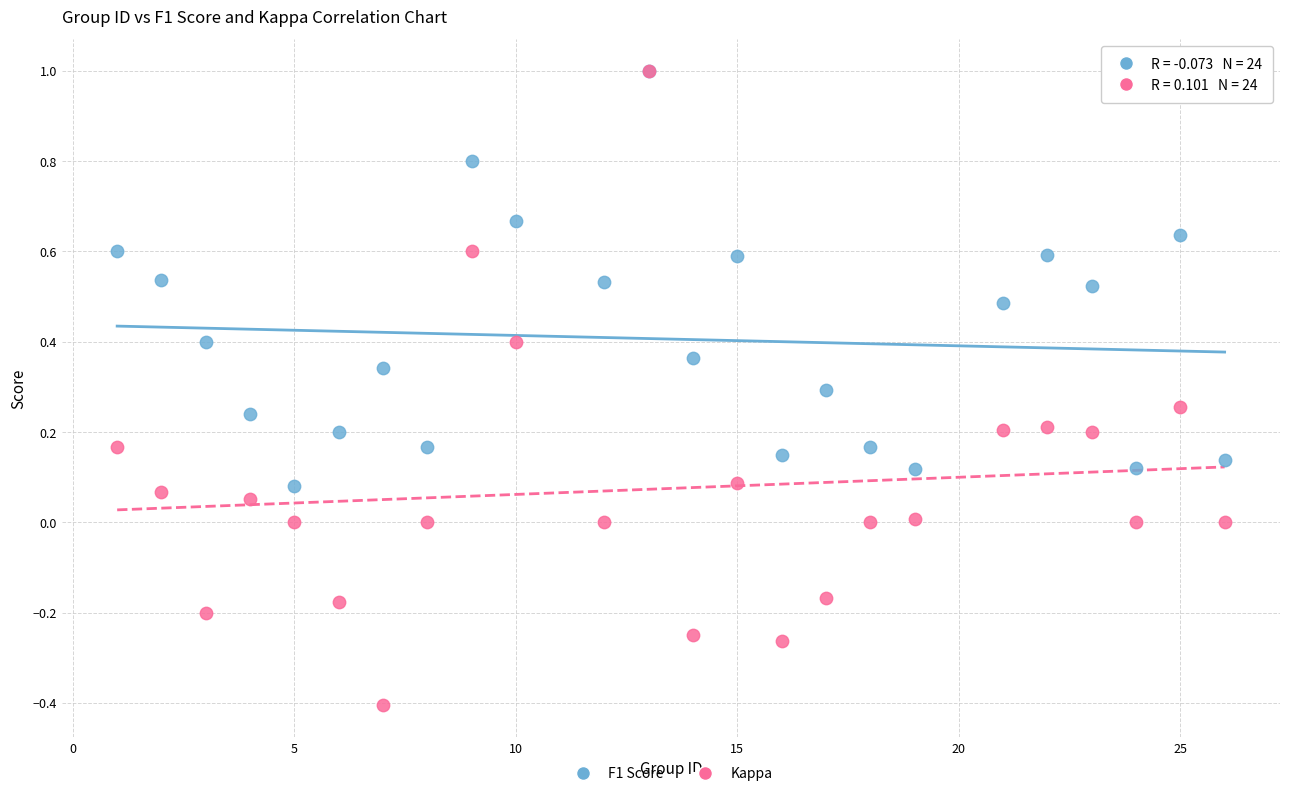

What are all the series names shown in the legend?

F1 Score, Kappa